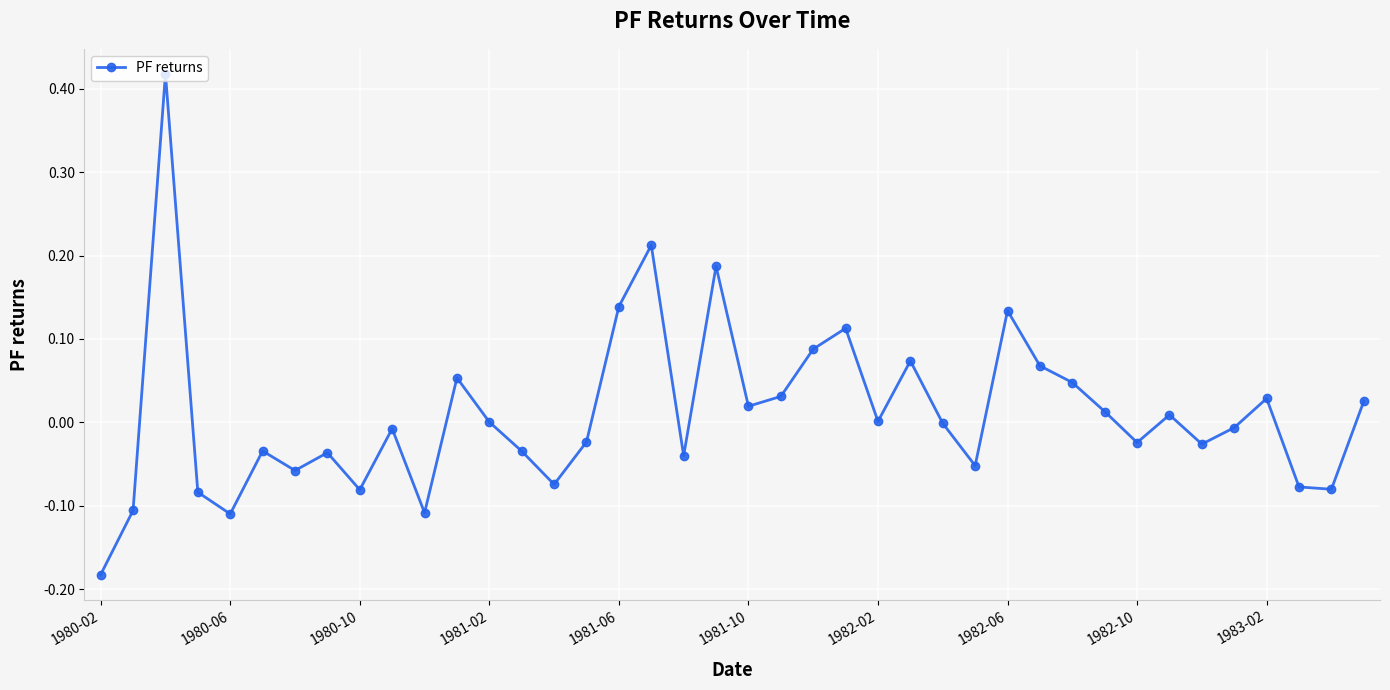

What is the difference between the maximum and minimum values?

0.6